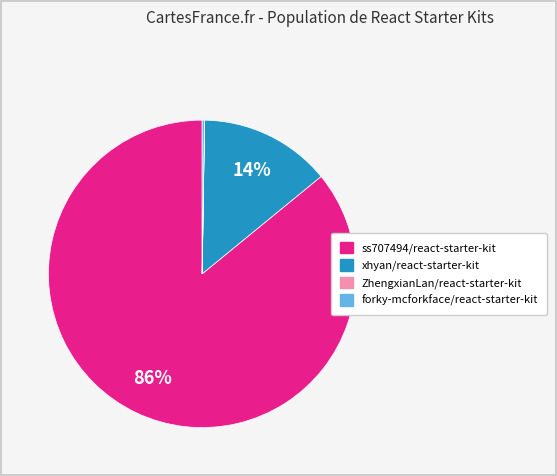

Is it true that ss707494/react-starter-kit is 71% of the pie?

False